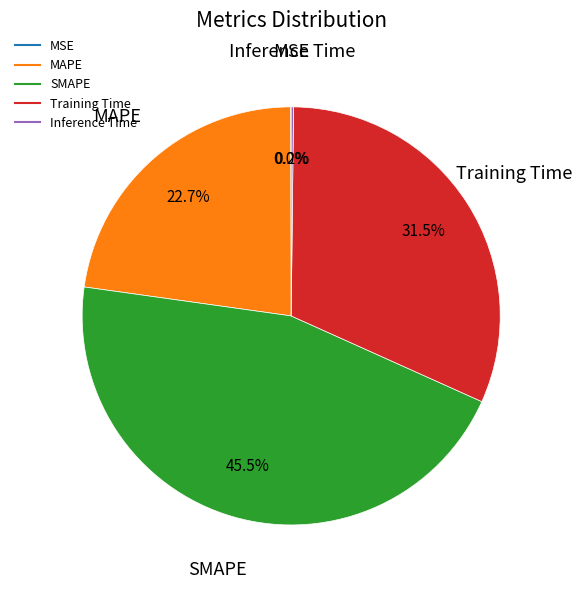

Does any single category account for the majority?

No